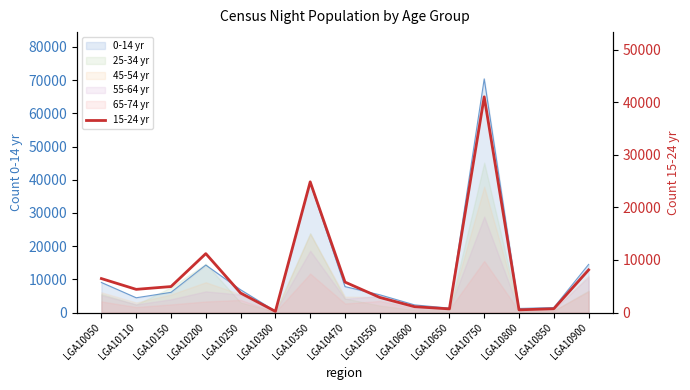

How many lines are shown in the chart?

1